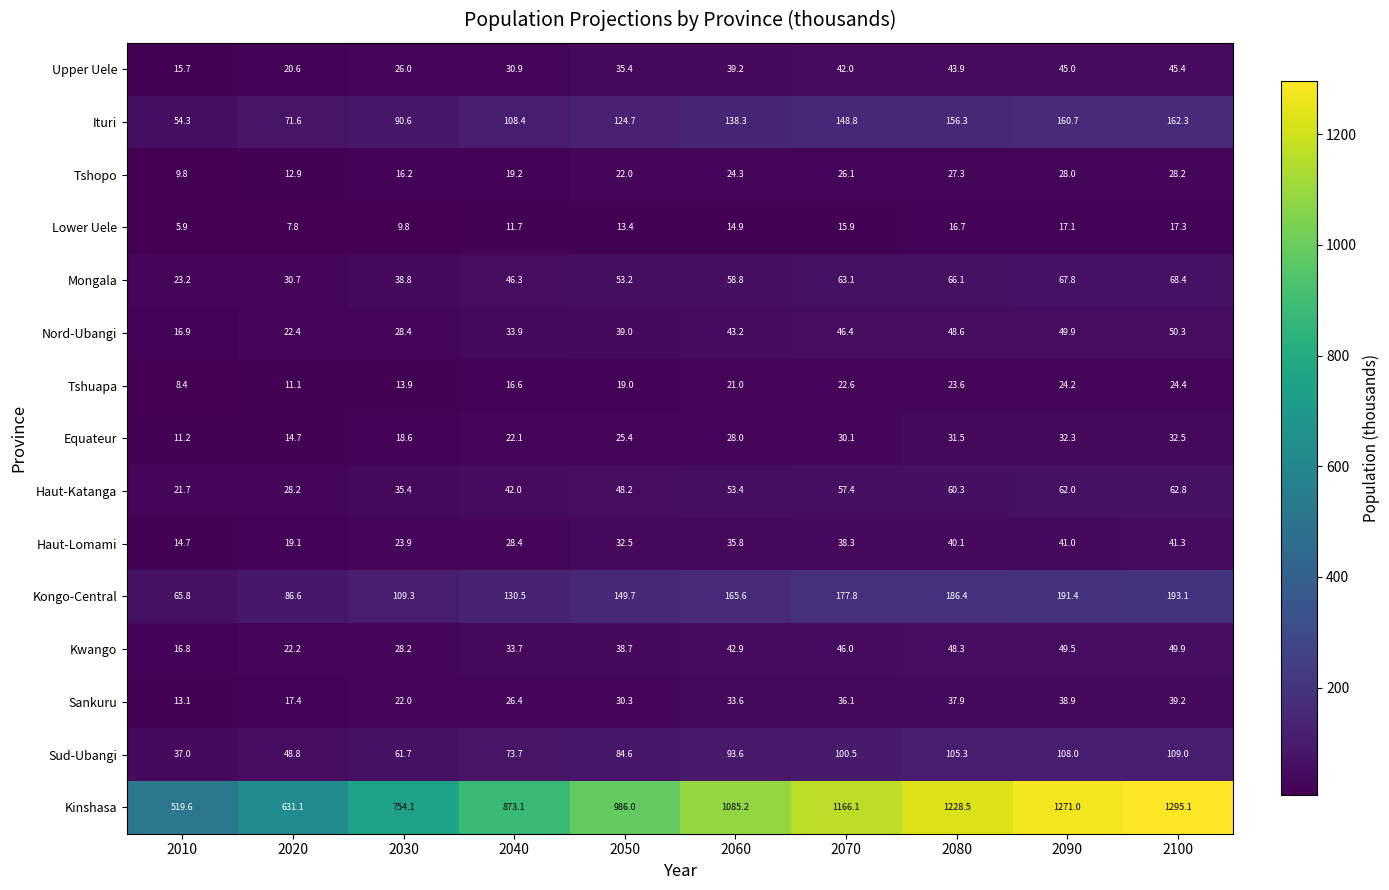

Which category has the lowest value across all series?

2010